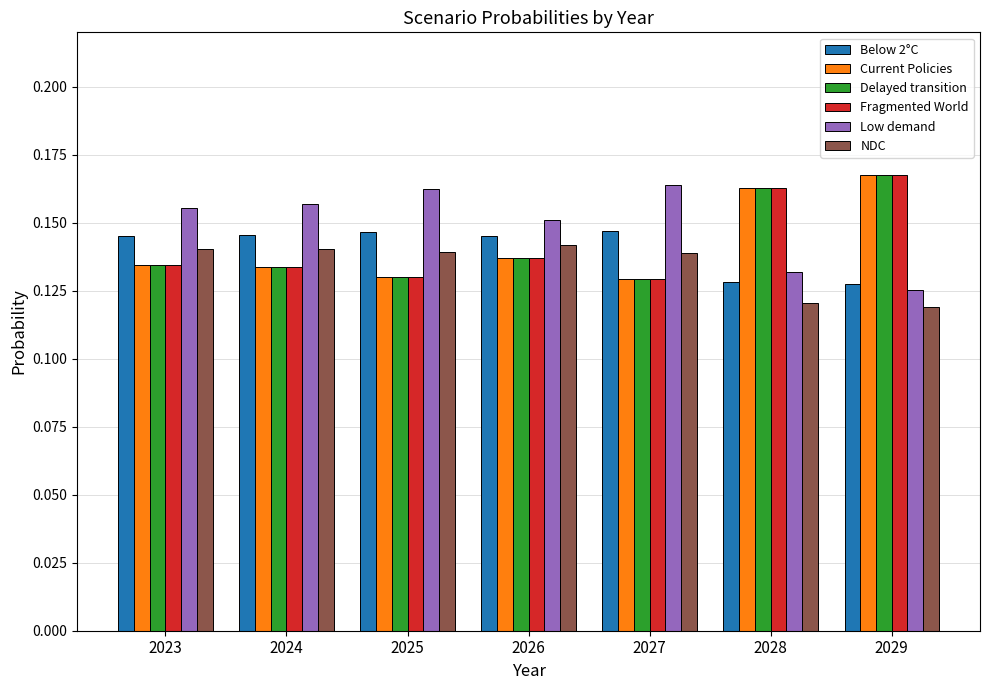

Is it true that Low demand equals 0.1 at 2025?

False